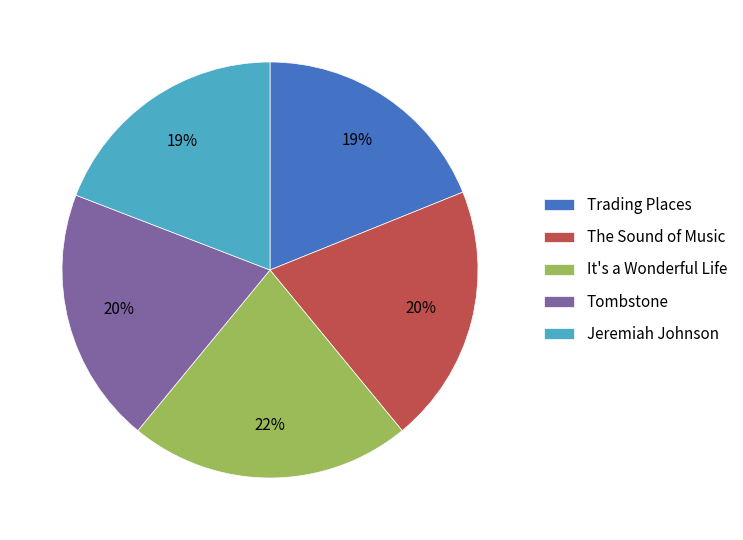

Which slice is the largest?

It's a Wonderful Life